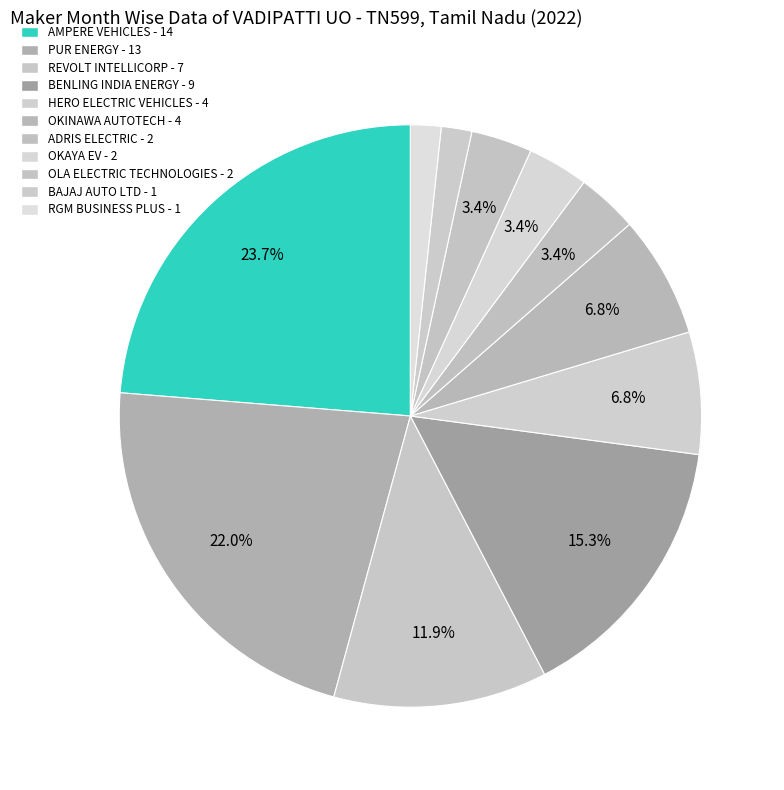

To the nearest percent, what is the difference between the largest and smallest slice percentages?

22%